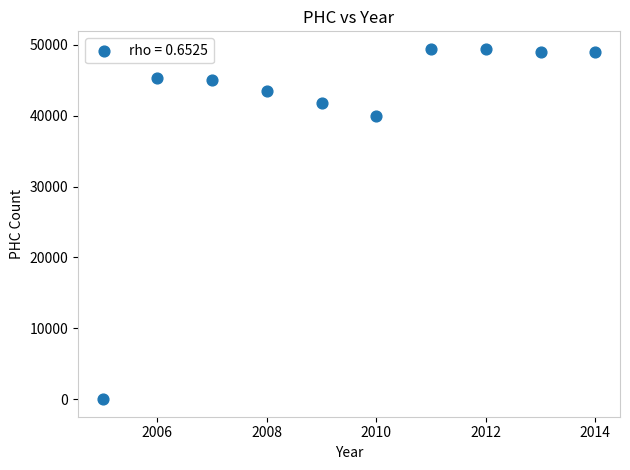

What is the range of X values (max minus min)?

9